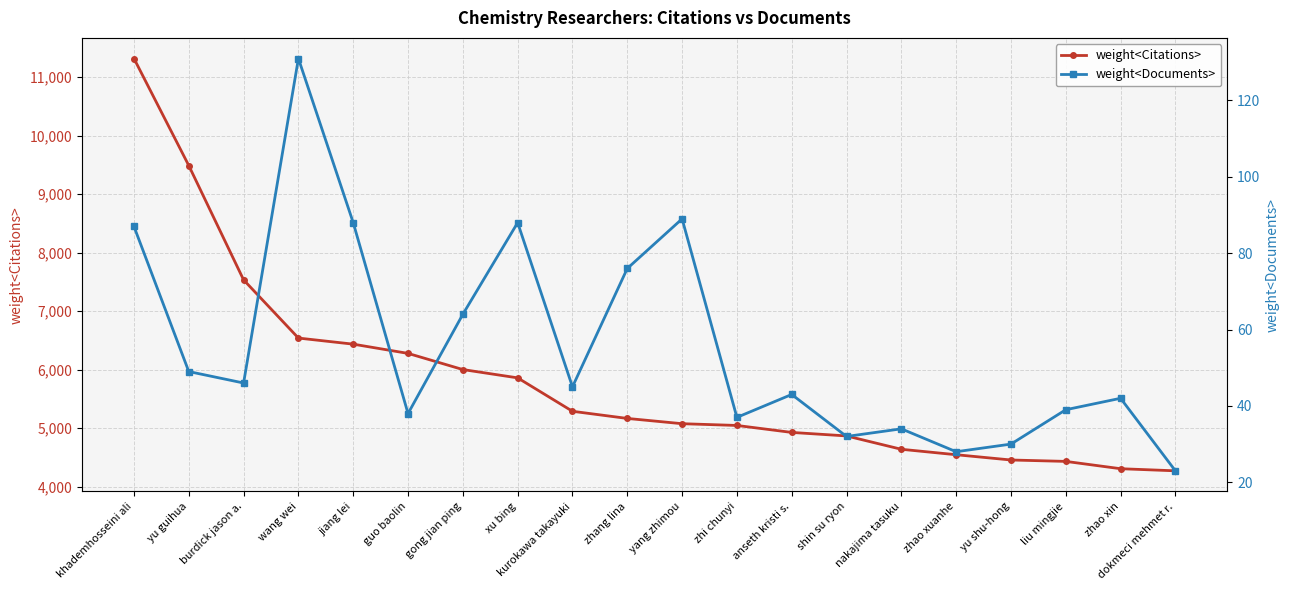

True or false: weight<Documents> and weight<Citations> intersect in this chart.

False